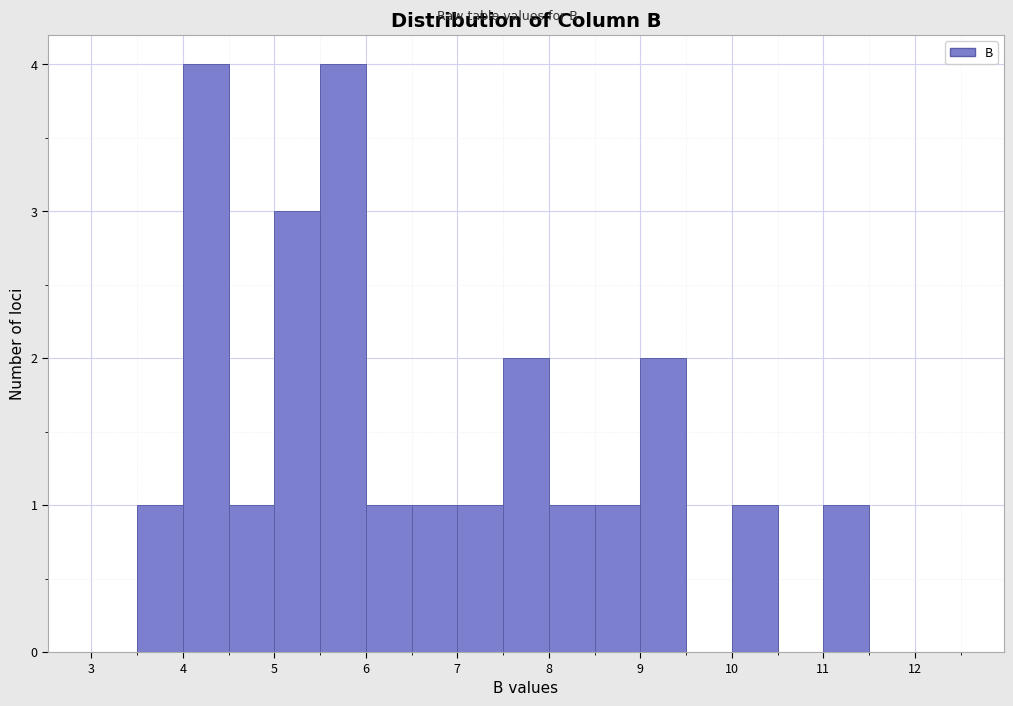

Reading left to right, list every bar in this chart as the range it spans on the x-axis followed by its height. The values are not printed on the chart, so give them approximately, as read against the axis.

3.0 to 3.5: 0
3.5 to 4.0: 1
4.0 to 4.5: 4
4.5 to 5.0: 1
5.0 to 5.5: 3
5.5 to 6.0: 4
6.0 to 6.5: 1
6.5 to 7.0: 1
7.0 to 7.5: 1
7.5 to 8.0: 2
8.0 to 8.5: 1
8.5 to 9.0: 1
9.0 to 9.5: 2
9.5 to 10.0: 0
10.0 to 10.5: 1
10.5 to 11.0: 0
11.0 to 11.5: 1
11.5 to 12.0: 0
12.0 to 12.5: 0